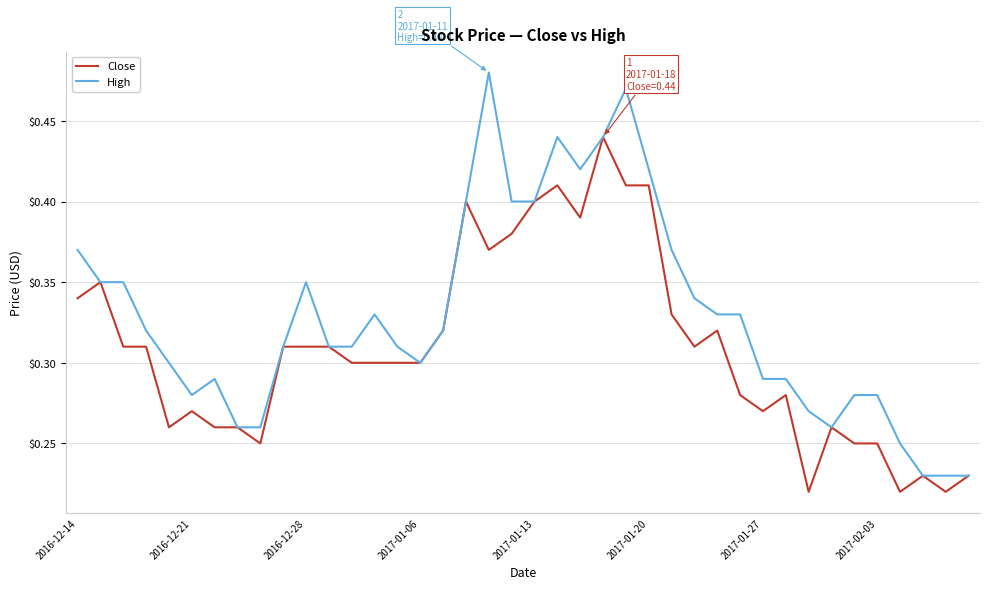

Rank the series by their average value, from lowest to highest.

Close, High